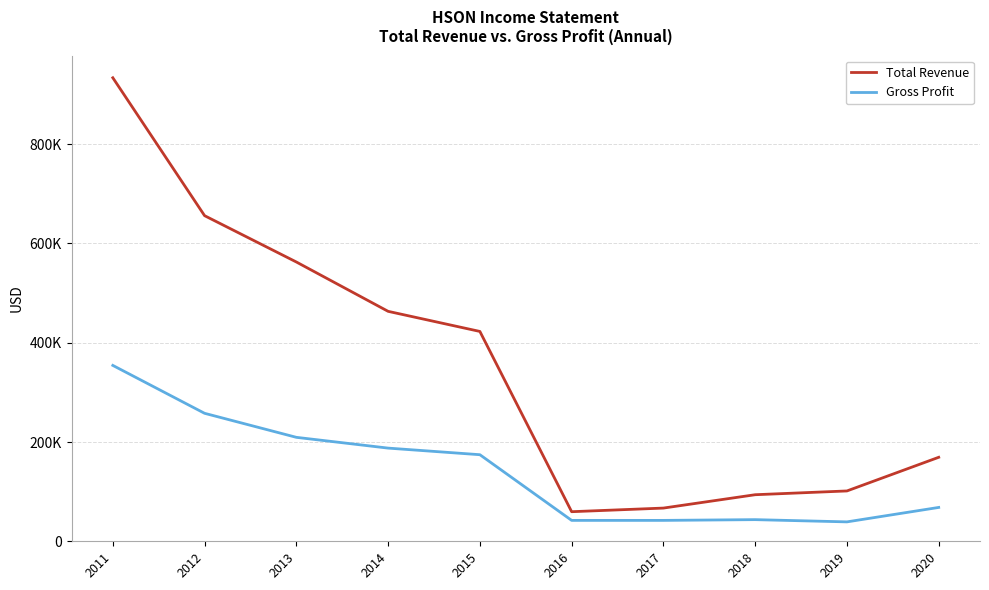

The Gross Profit series shows 42100 at 2017. True or false?

True